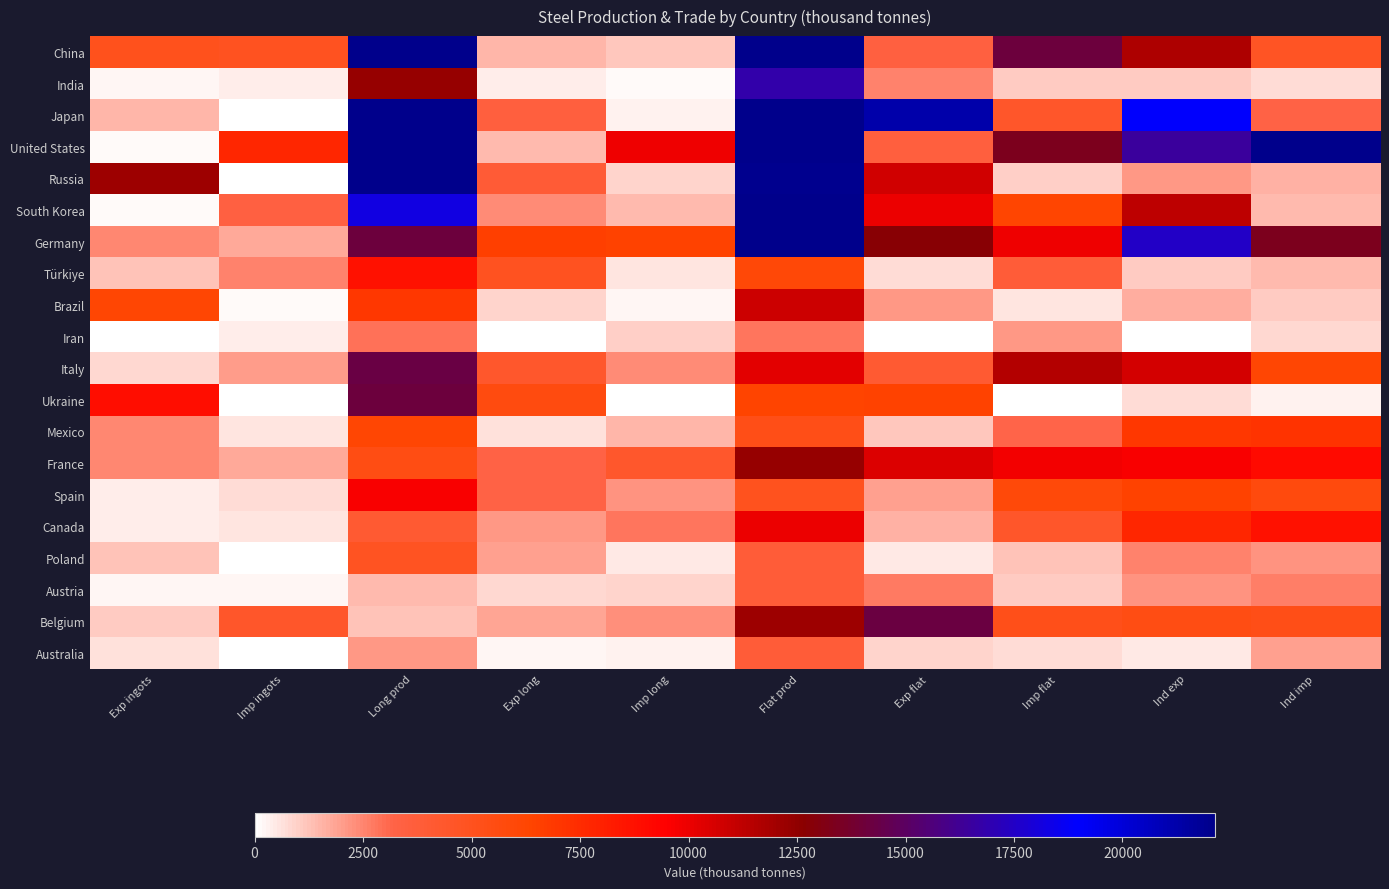

Reading right to left, what are all the values shown in this chart?

China: Ind imp=4719.0	Ind exp=11694.0	Imp flat=14103.0	Exp flat=3472.0	Flat prod=49189.6	Imp long=1184.0	Exp long=1513.0	Long prod=80070.0	Imp ingots=4901.0	Exp ingots=5089.0
India: Ind imp=725.0	Ind exp=1062.0	Imp flat=1047.0	Exp flat=2562.0	Flat prod=16810.7	Imp long=97.0	Exp long=392.0	Long prod=12344.0	Imp ingots=409.0	Exp ingots=205.0
Japan: Ind imp=3257.0	Ind exp=19012.0	Imp flat=4474.0	Exp flat=21215.0	Flat prod=58689.4	Imp long=327.0	Exp long=3602.0	Long prod=38021.0	Imp ingots=12.0	Exp ingots=1499.0
United States: Ind imp=30017.0	Ind exp=16458.0	Imp flat=13383.0	Exp flat=3571.0	Flat prod=67711.2	Imp long=9866.0	Exp long=1446.0	Long prod=29898.0	Imp ingots=7764.0	Exp ingots=102.0
Russia: Ind imp=1603.0	Ind exp=2146.0	Imp flat=958.0	Exp flat=10726.0	Flat prod=22054.2	Imp long=883.0	Exp long=3926.0	Long prod=23788.0	Imp ingots=15.0	Exp ingots=12191.0
South Korea: Ind imp=1417.0	Ind exp=11279.0	Imp flat=6229.0	Exp flat=10002.0	Flat prod=25474.0	Imp long=1420.0	Exp long=2417.0	Long prod=18171.0	Imp ingots=3444.0	Exp ingots=124.0
Germany: Ind imp=13342.0	Ind exp=17555.0	Imp flat=9945.0	Exp flat=12720.0	Flat prod=25359.4	Imp long=6483.0	Exp long=6654.0	Long prod=14142.0	Imp ingots=1773.0	Exp ingots=2451.0
Türkiye: Ind imp=1420.0	Ind exp=1075.0	Imp flat=3811.0	Exp flat=761.0	Flat prod=5972.6	Imp long=575.0	Exp long=4880.0	Long prod=8670.0	Imp ingots=2581.0	Exp ingots=1235.0
Brazil: Ind imp=1082.0	Ind exp=1670.0	Imp flat=536.0	Exp flat=2156.0	Flat prod=10894.0	Imp long=245.0	Exp long=918.0	Long prod=7000.0	Imp ingots=112.0	Exp ingots=6213.0
Iran: Ind imp=816.0	Ind exp=30.0	Imp flat=2135.0	Exp flat=0.0	Flat prod=2789.3	Imp long=1035.0	Exp long=0.0	Long prod=2898.0	Imp ingots=402.0	Exp ingots=0.0
Italy: Ind imp=6212.0	Ind exp=10721.0	Imp flat=11579.0	Exp flat=4072.0	Flat prod=10212.9	Imp long=2407.0	Exp long=4398.0	Long prod=14322.0	Imp ingots=2071.0	Exp ingots=841.0
Ukraine: Ind imp=337.0	Ind exp=777.0	Imp flat=0.0	Exp flat=6485.0	Flat prod=6344.2	Imp long=0.0	Exp long=5638.0	Long prod=14119.0	Imp ingots=25.0	Exp ingots=8884.0
Mexico: Ind imp=7102.0	Ind exp=6920.0	Imp flat=3189.0	Exp flat=1127.0	Flat prod=5332.8	Imp long=1476.0	Exp long=689.0	Long prod=6169.0	Imp ingots=587.0	Exp ingots=2492.0
France: Ind imp=9068.0	Ind exp=9611.0	Imp flat=9845.0	Exp flat=10459.0	Flat prod=12286.2	Imp long=4371.0	Exp long=3234.0	Long prod=5457.0	Imp ingots=1766.0	Exp ingots=2448.0
Spain: Ind imp=5730.0	Ind exp=6408.0	Imp flat=5943.0	Exp flat=1923.0	Flat prod=5002.5	Imp long=2213.0	Exp long=3223.0	Long prod=9667.0	Imp ingots=772.0	Exp ingots=376.0
Canada: Ind imp=8686.0	Ind exp=7782.0	Imp flat=4438.0	Exp flat=1570.0	Flat prod=10022.5	Imp long=2798.0	Exp long=2115.0	Long prod=4106.0	Imp ingots=531.0	Exp ingots=355.0
Poland: Ind imp=2192.0	Ind exp=2573.0	Imp flat=1247.0	Exp flat=488.0	Flat prod=3886.2	Imp long=493.0	Exp long=1974.0	Long prod=4800.0	Imp ingots=36.0	Exp ingots=1257.0
Austria: Ind imp=2600.0	Ind exp=2215.0	Imp flat=1120.0	Exp flat=2763.0	Flat prod=3819.2	Imp long=865.0	Exp long=839.0	Long prod=1425.0	Imp ingots=176.0	Exp ingots=248.0
Belgium: Ind imp=5362.0	Ind exp=5484.0	Imp flat=5200.0	Exp flat=14185.7	Flat prod=12118.1	Imp long=2274.9	Exp long=1825.7	Long prod=1216.0	Imp ingots=4442.0	Exp ingots=1110.0
Australia: Ind imp=1988.0	Ind exp=508.0	Imp flat=697.0	Exp flat=896.0	Flat prod=3879.4	Imp long=307.0	Exp long=205.0	Long prod=2158.0	Imp ingots=15.0	Exp ingots=679.0